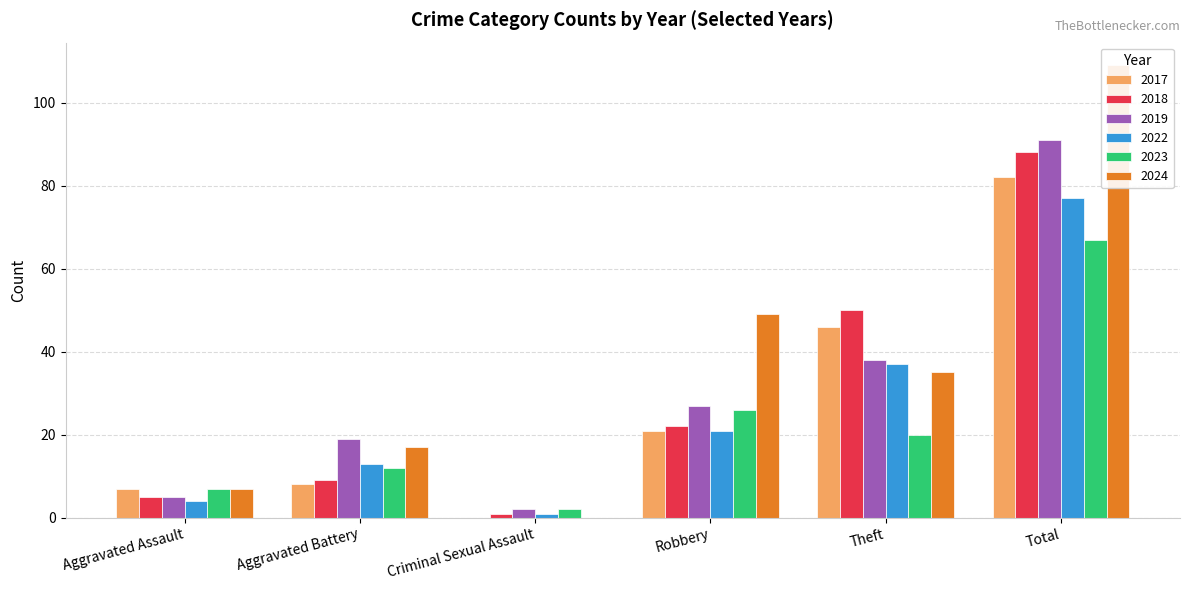

List the series in order of their peak value, highest first.

2024, 2019, 2018, 2017, 2022, 2023